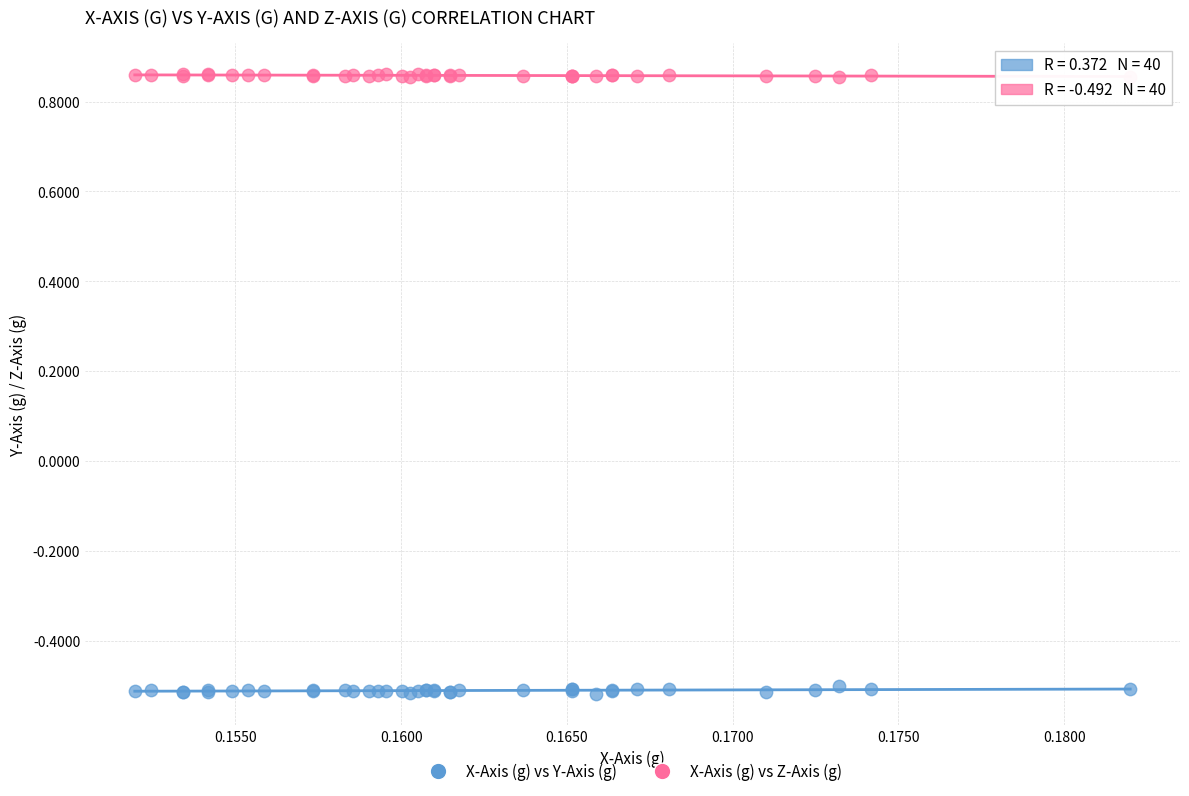

What are all the series names shown in the legend?

X-Axis (g) vs Y-Axis (g), X-Axis (g) vs Z-Axis (g)